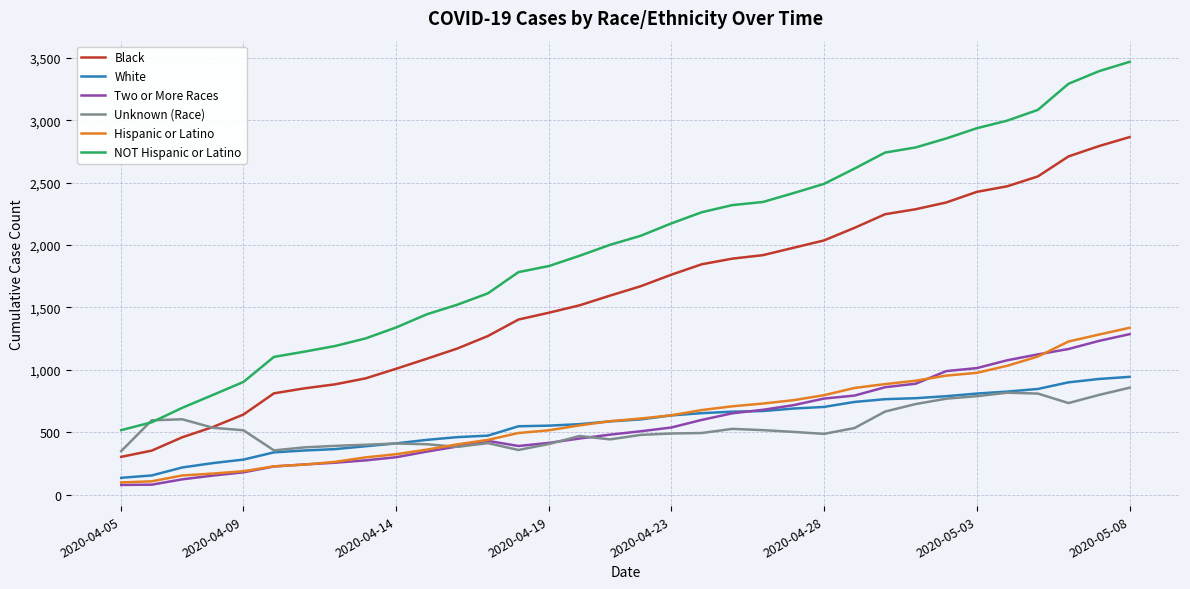

Does the chart have visible grid lines?

Yes